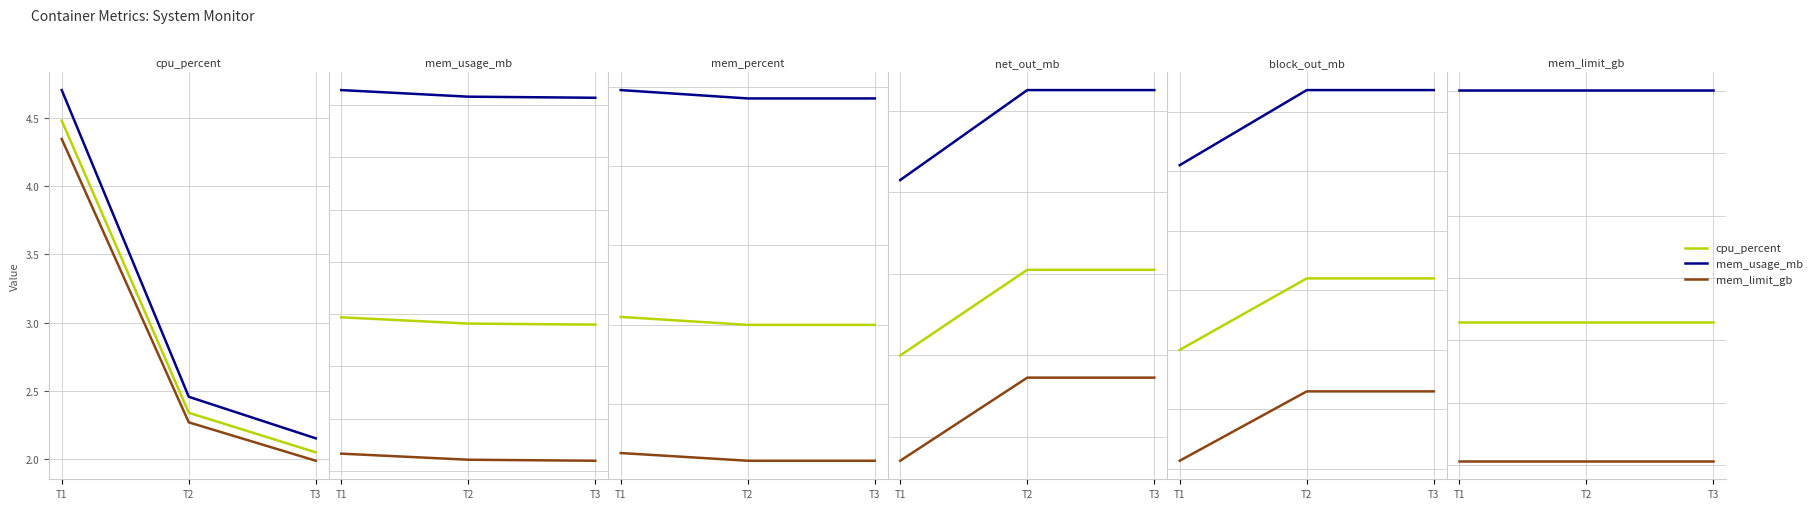

Is the value of mem_usage_mb at T1 greater than the value of cpu_percent at T2?

Yes